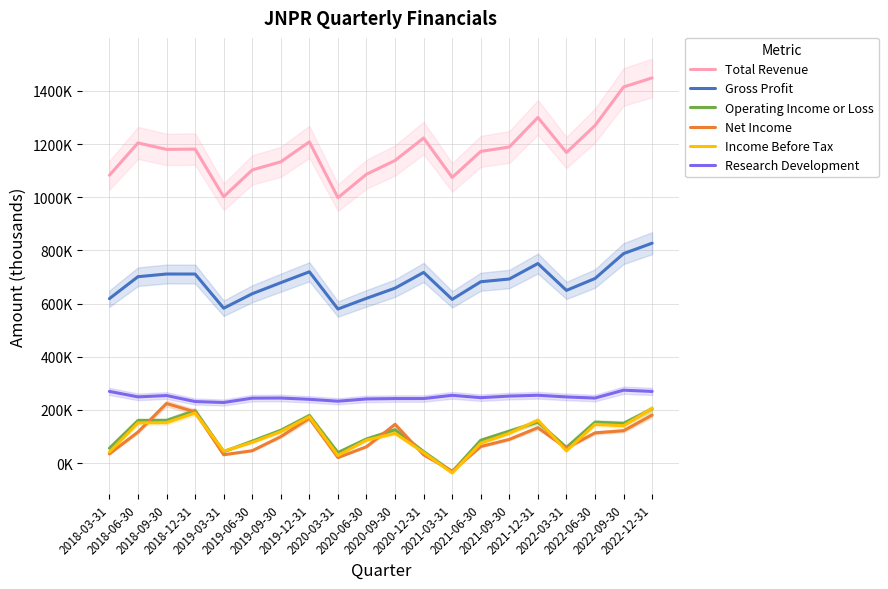

Is it true that Research Development equals 244300 at 2022-06-30?

True